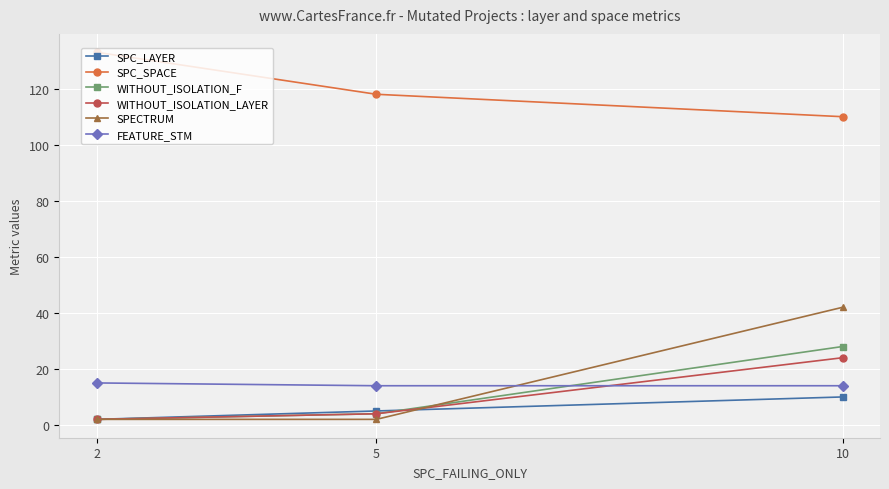

List the series in order of their peak value, highest first.

SPC_SPACE, SPECTRUM, WITHOUT_ISOLATION_F, WITHOUT_ISOLATION_LAYER, FEATURE_STM, SPC_LAYER